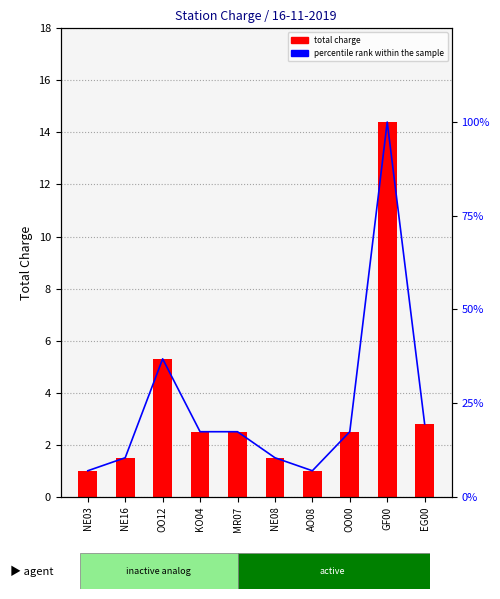

What is the label of the 2nd bar from the left?

NE16